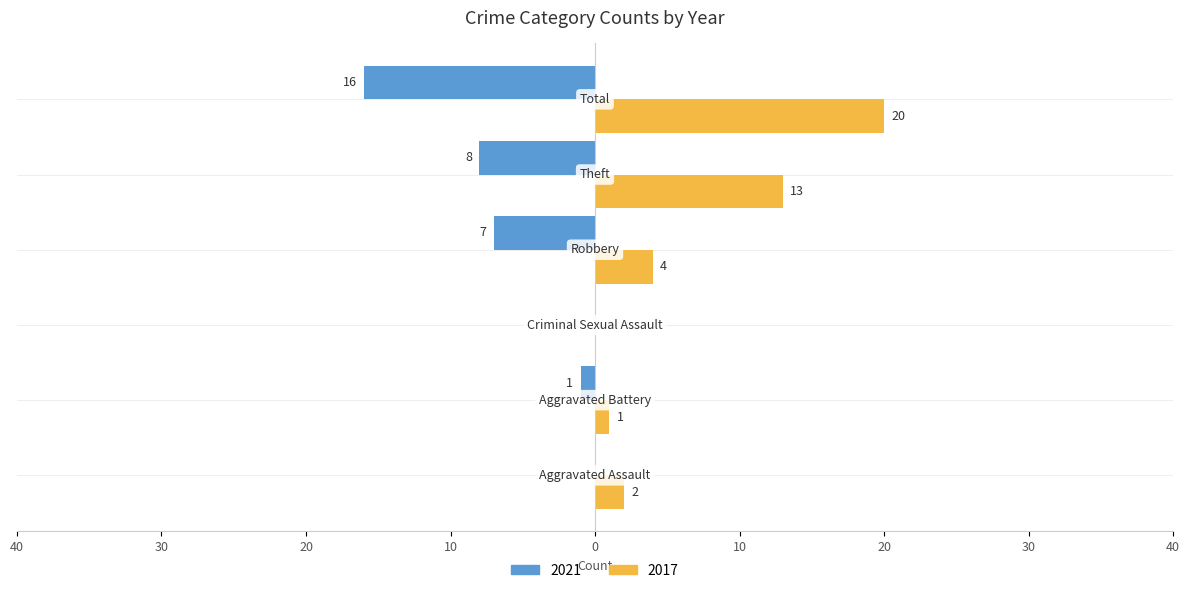

Reading left to right, what are all the values shown in this chart?

2021: 0	-1	0	-7	-8	-16
2017: 2	1	0	4	13	20